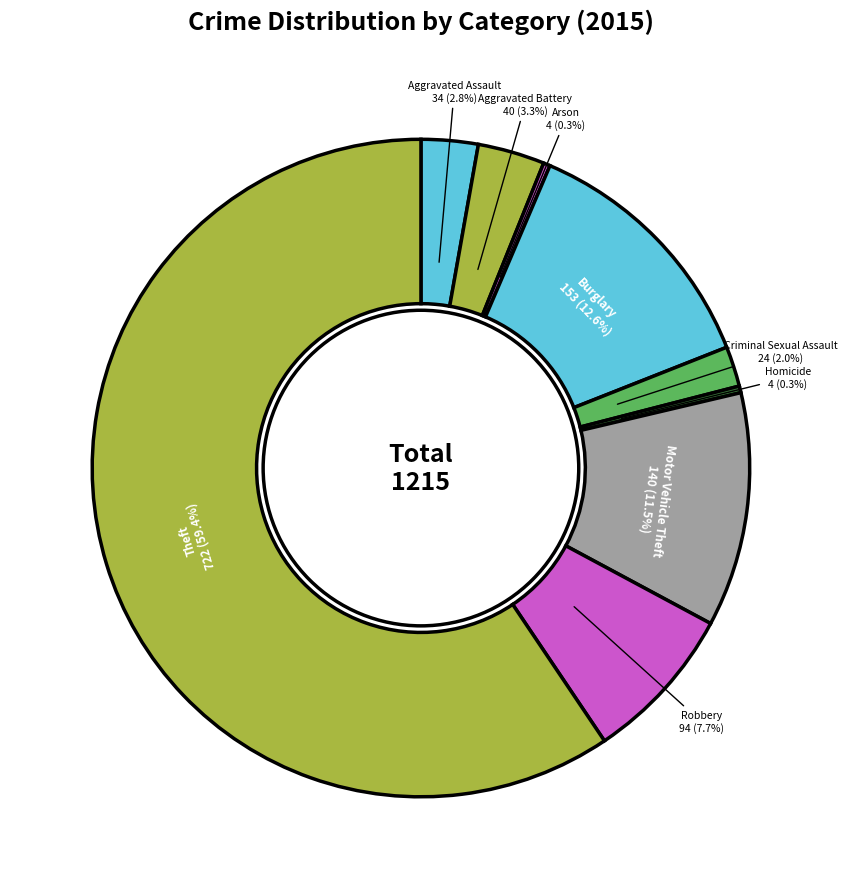

To the nearest percent, what is the combined percentage of Homicide and Theft?

60%